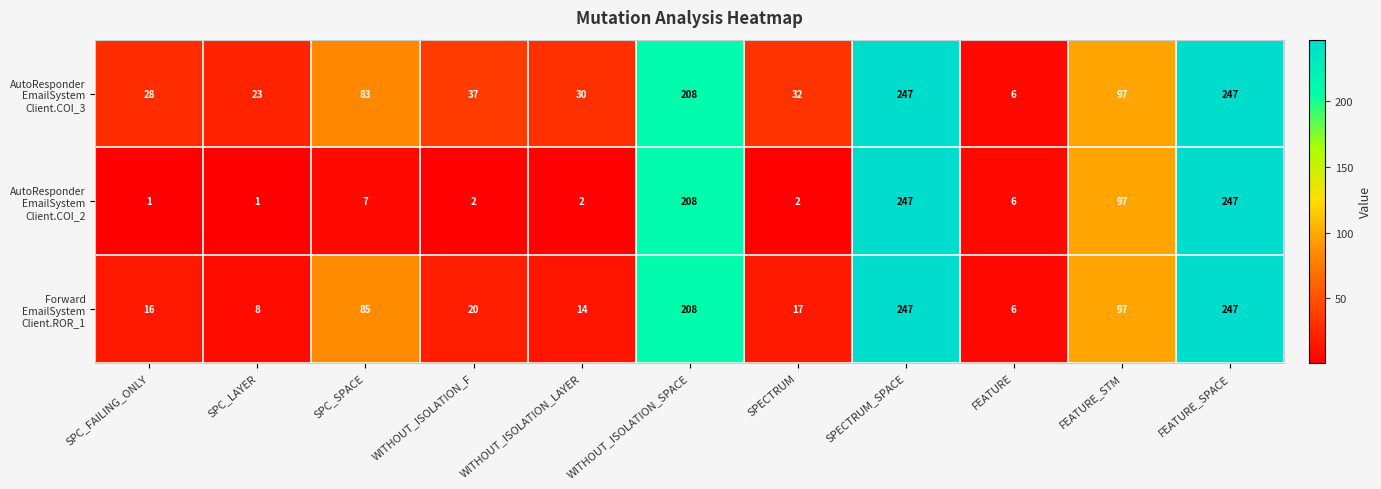

Count the number of categories in the chart.

11